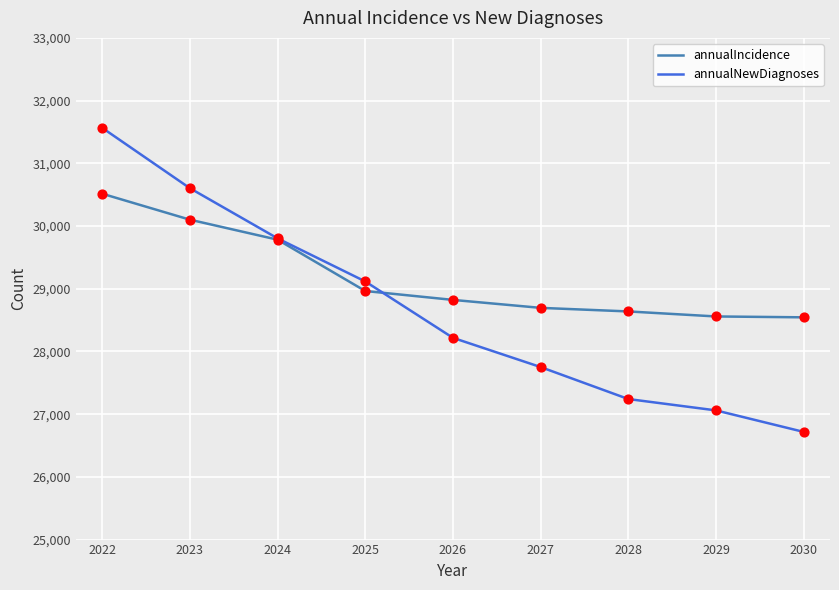

Which series has the widest spread of values?

annualNewDiagnoses